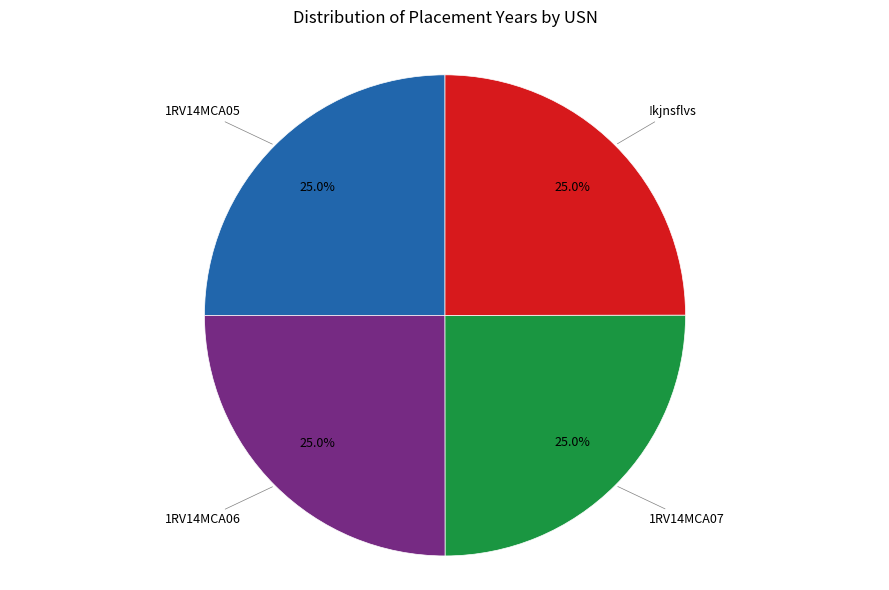

Is there a majority slice in this chart?

No